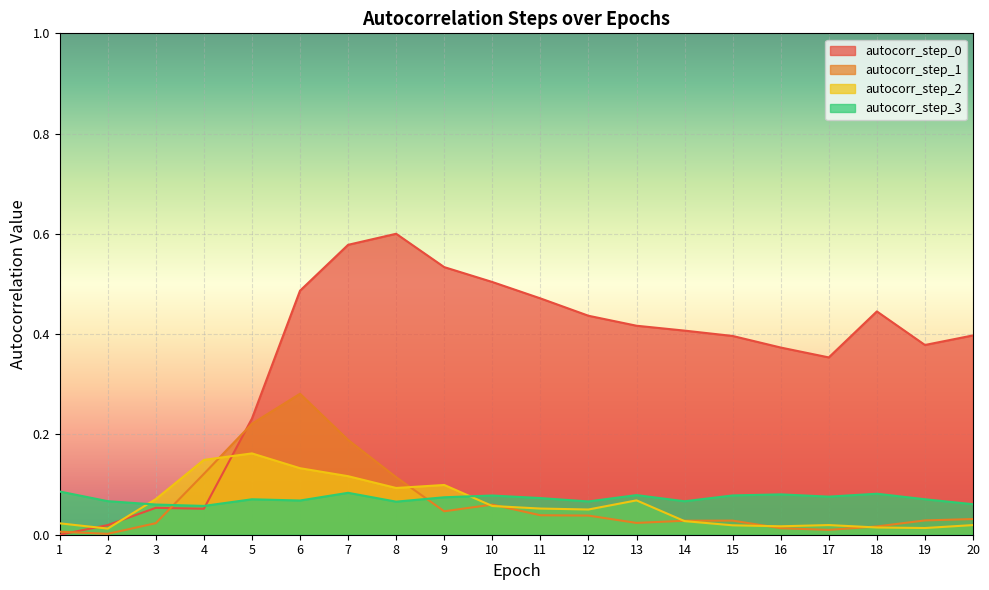

The autocorr_step_2 series shows 0.0 at 9. True or false?

False